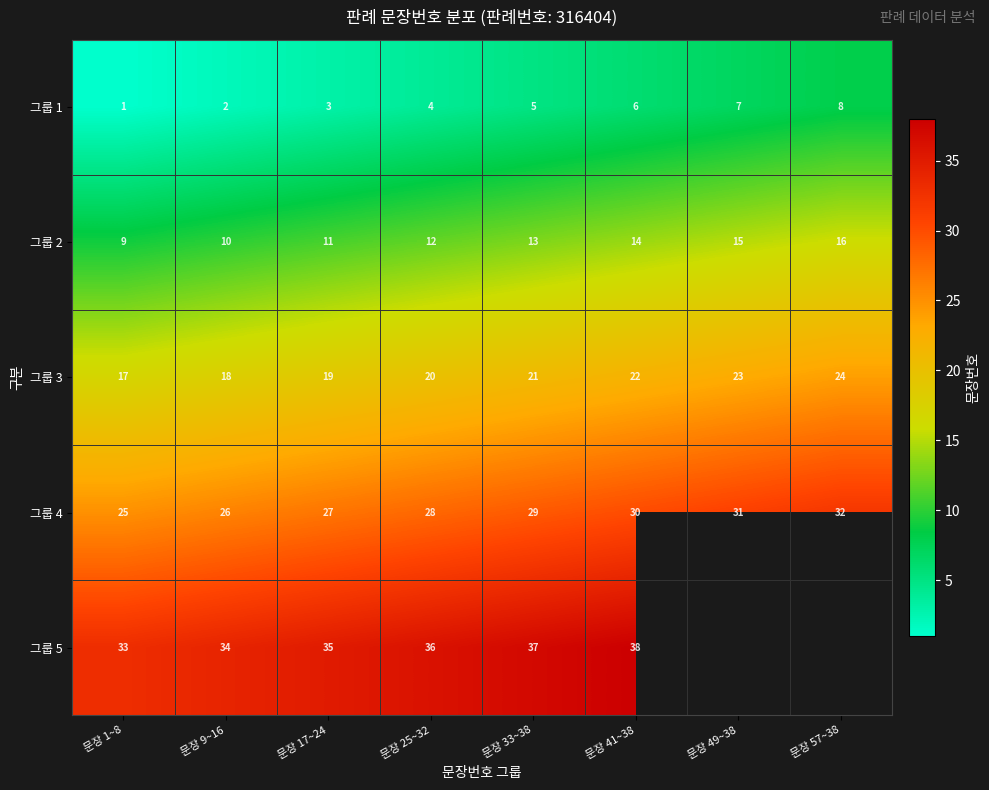

What is the smallest value displayed?

1.0